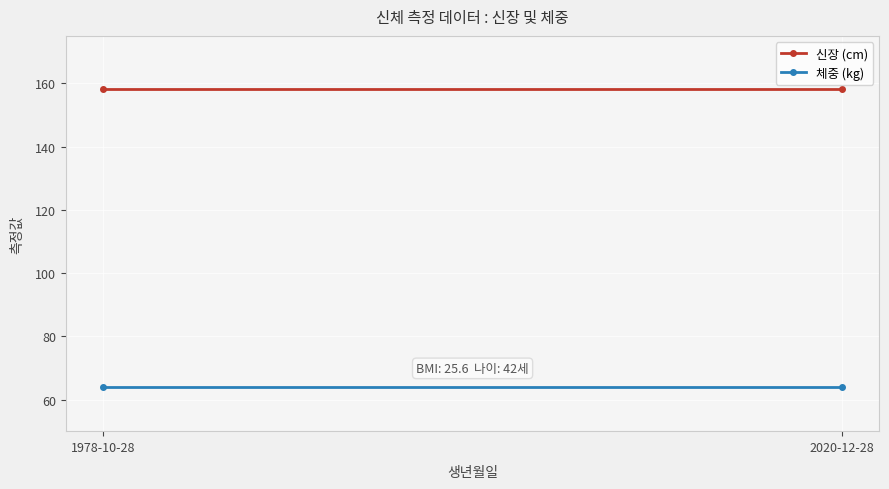

Which series has the largest range (max minus min)?

신장 (cm)